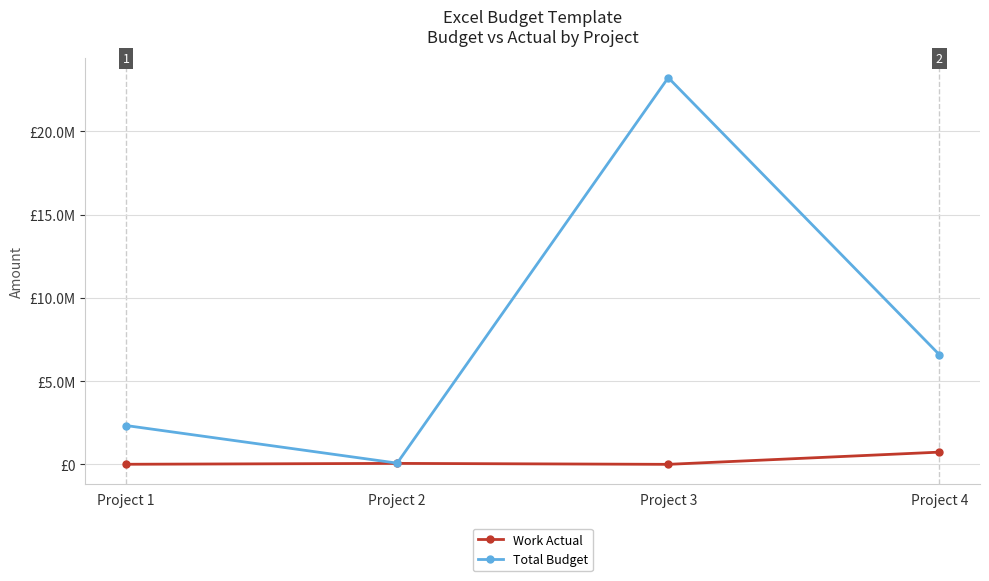

Which series has the largest total across all categories?

Total Budget